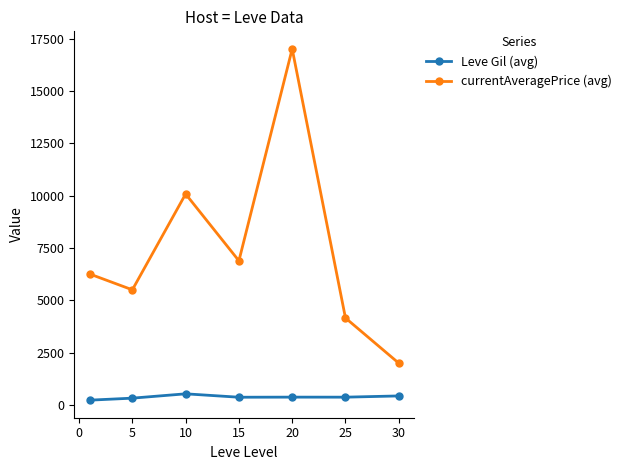

What is the value of the currentAveragePrice (avg) point at the 3rd from the left?

10077.8